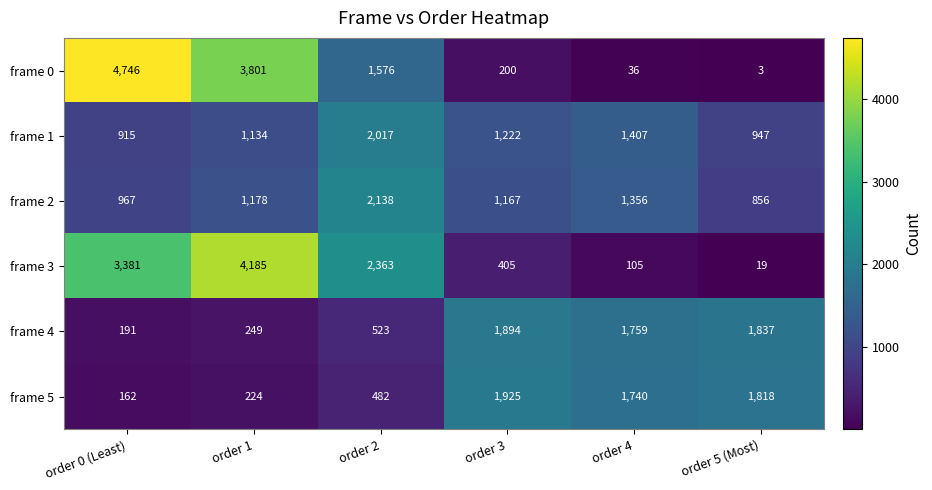

What value does the frame 3 series have at order 5 (Most)?

19